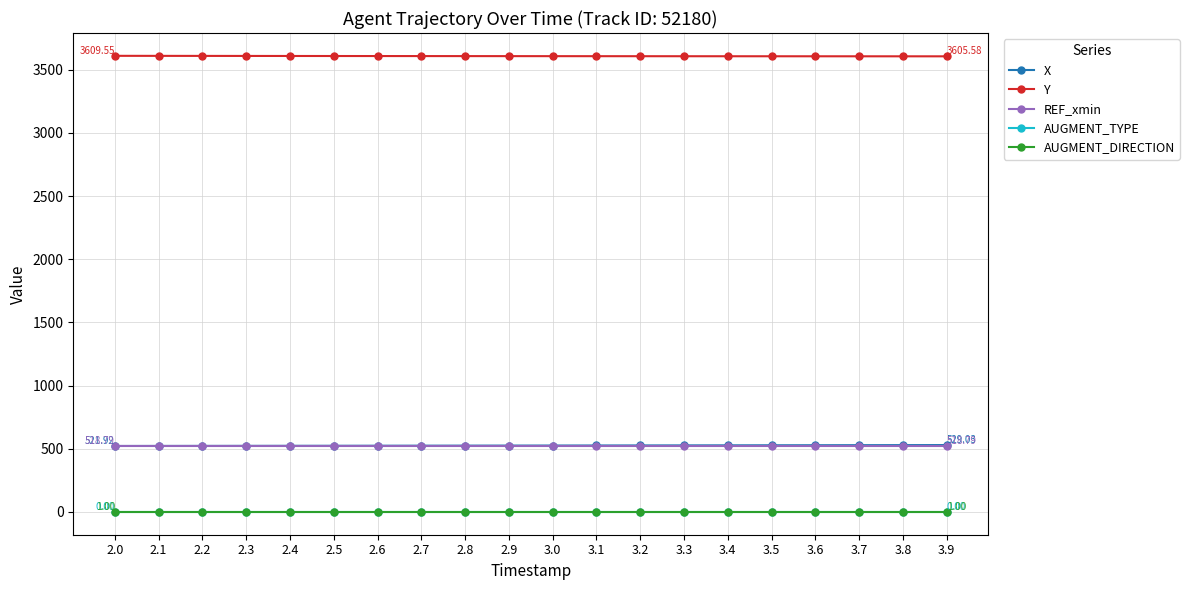

Does the chart have visible grid lines?

Yes